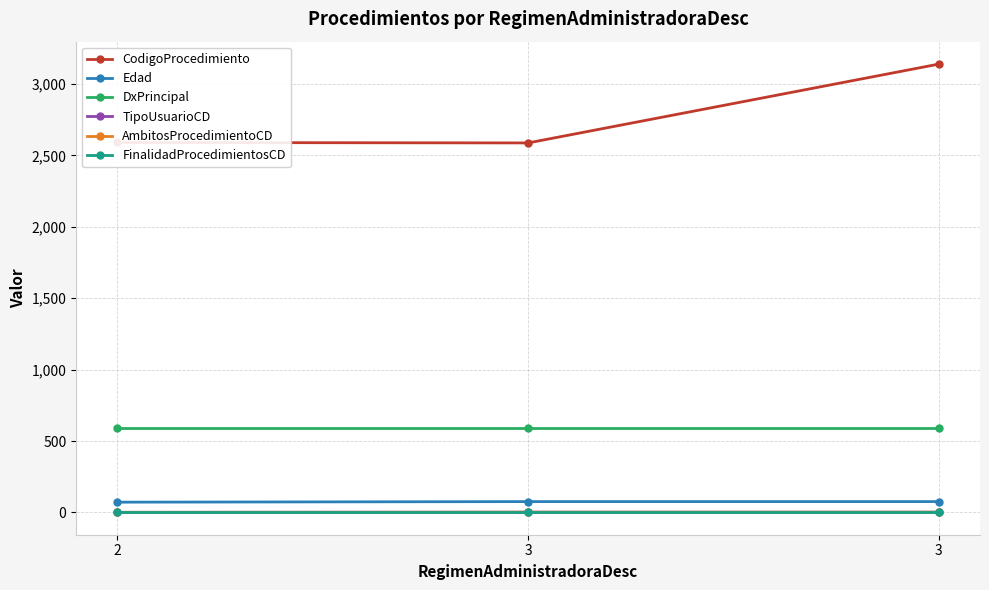

At how many categories does at least one series exceed 3117?

1